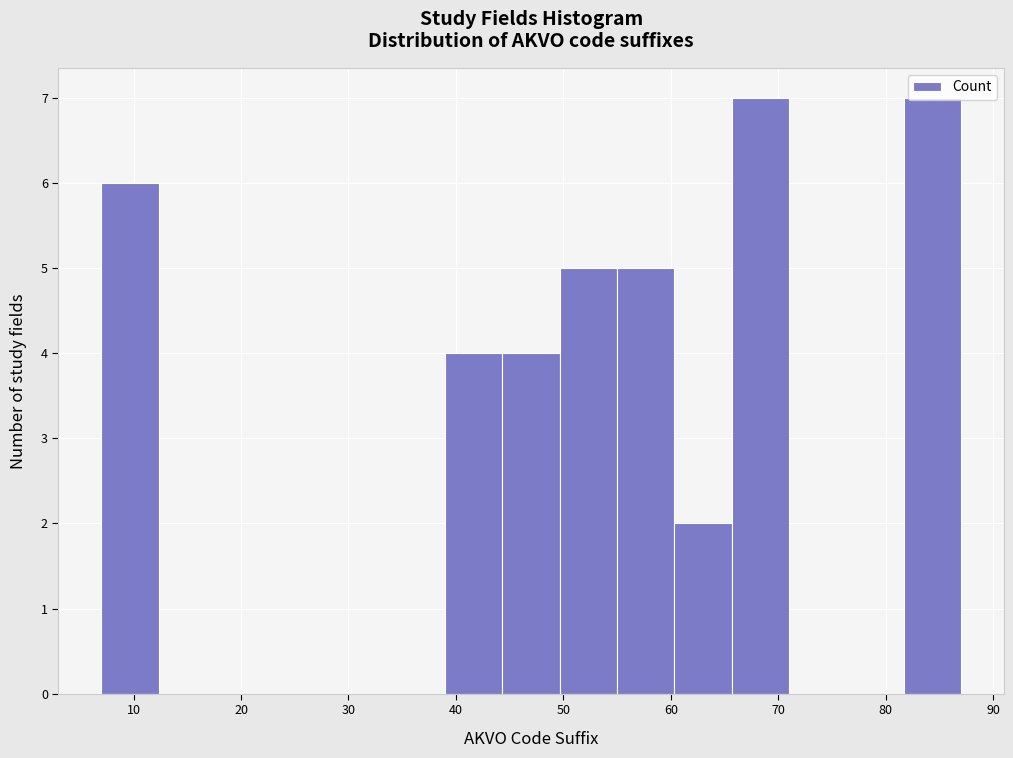

Reading left to right, list every bar in this chart as the range it spans on the x-axis followed by its height. Neither the bar edges nor the heights are printed on the chart, so give them approximately, as read against the axes.

7 to 12: 6
12 to 18: 0
18 to 23: 0
23 to 28: 0
28 to 34: 0
34 to 39: 0
39 to 44: 4
44 to 50: 4
50 to 55: 5
55 to 60: 5
60 to 66: 2
66 to 71: 7
71 to 76: 0
76 to 82: 0
82 to 87: 7